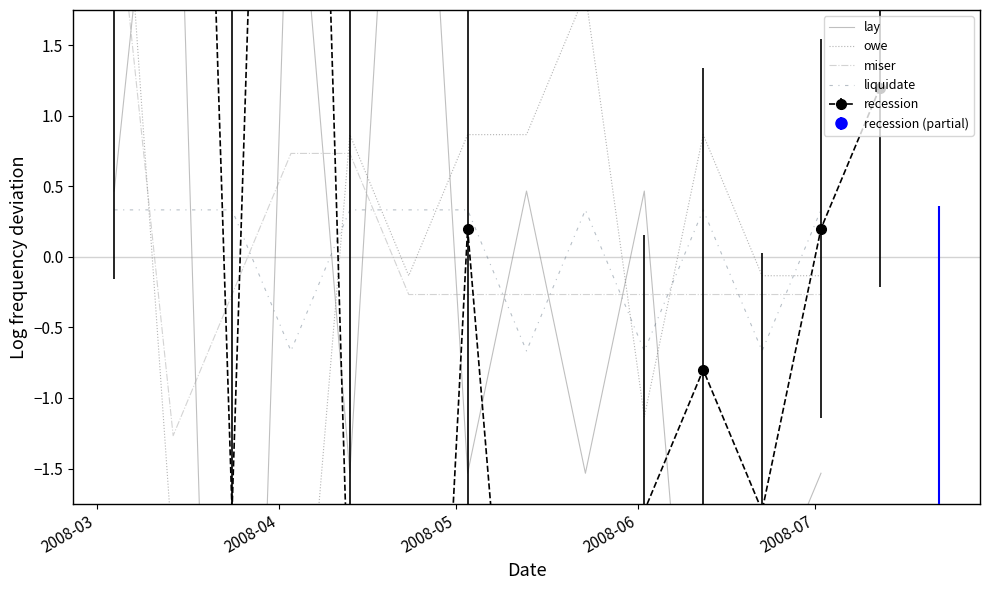

How many interior local valleys does the miser series have?

1